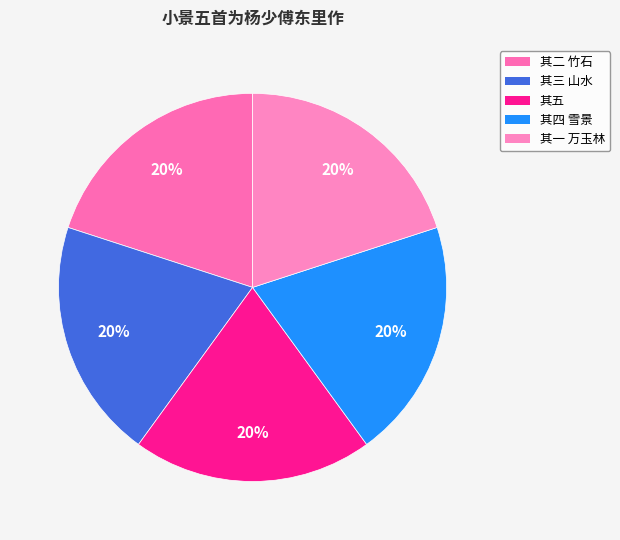

Rank the categories by value from highest to lowest.

小景五首为杨少傅东里作 其五, 小景五首为杨少傅东里作 其四 雪景, 小景五首为杨少傅东里作 其三 山水, 小景五首为杨少傅东里作 其二 竹石, 小景五首为杨少傅东里作 其一 万玉林